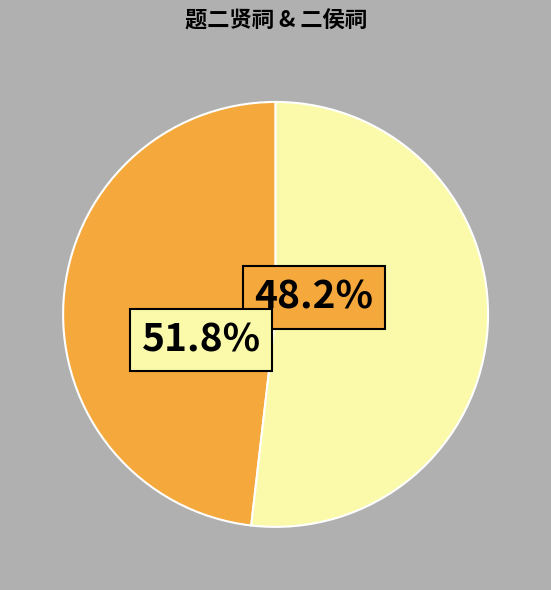

To the nearest percent, what is the difference between the largest and smallest slice percentages?

4%